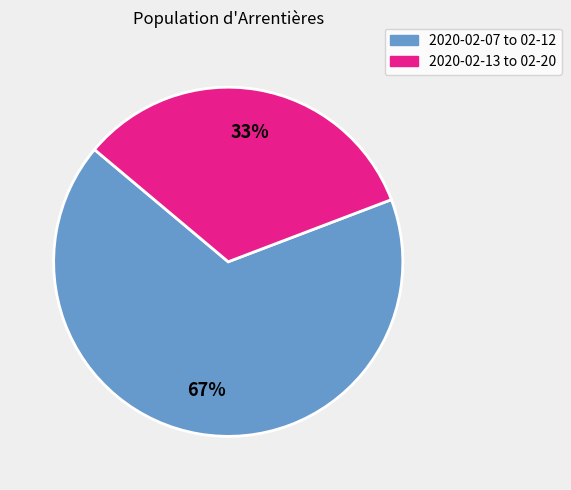

Is there a majority slice in this chart?

Yes